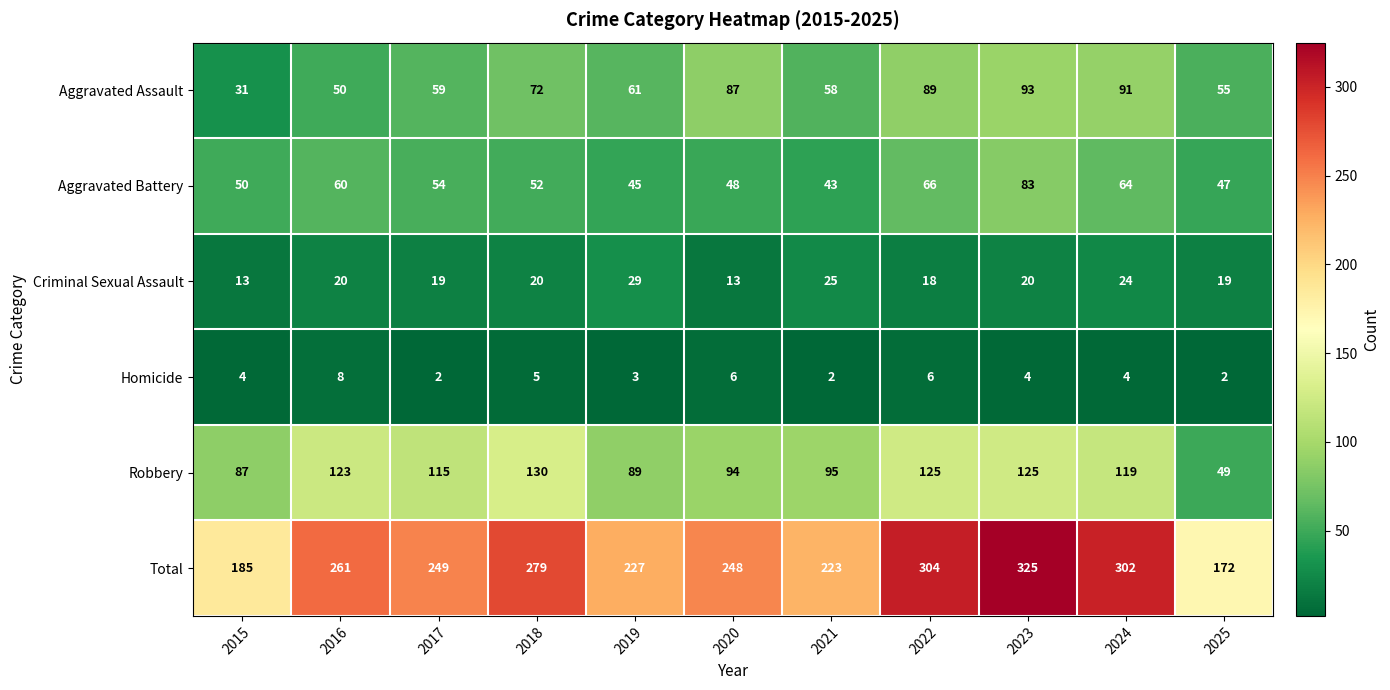

List the series in order of their peak value, highest first.

Total, Robbery, Aggravated Assault, Aggravated Battery, Criminal Sexual Assault, Homicide